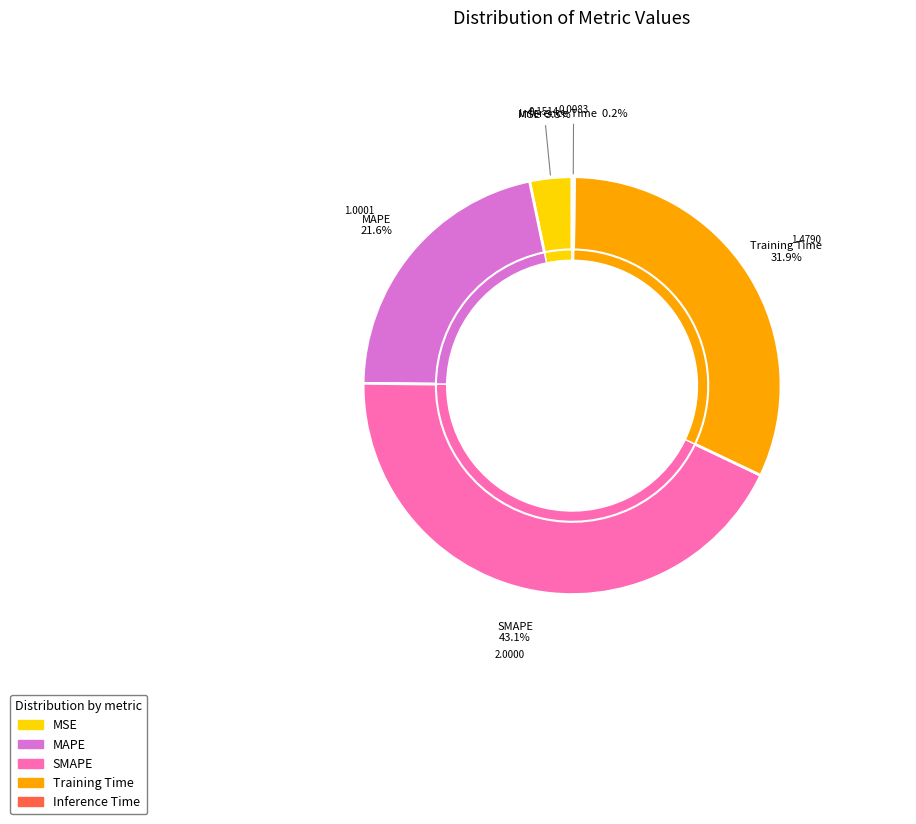

Is SMAPE the majority of the pie?

No